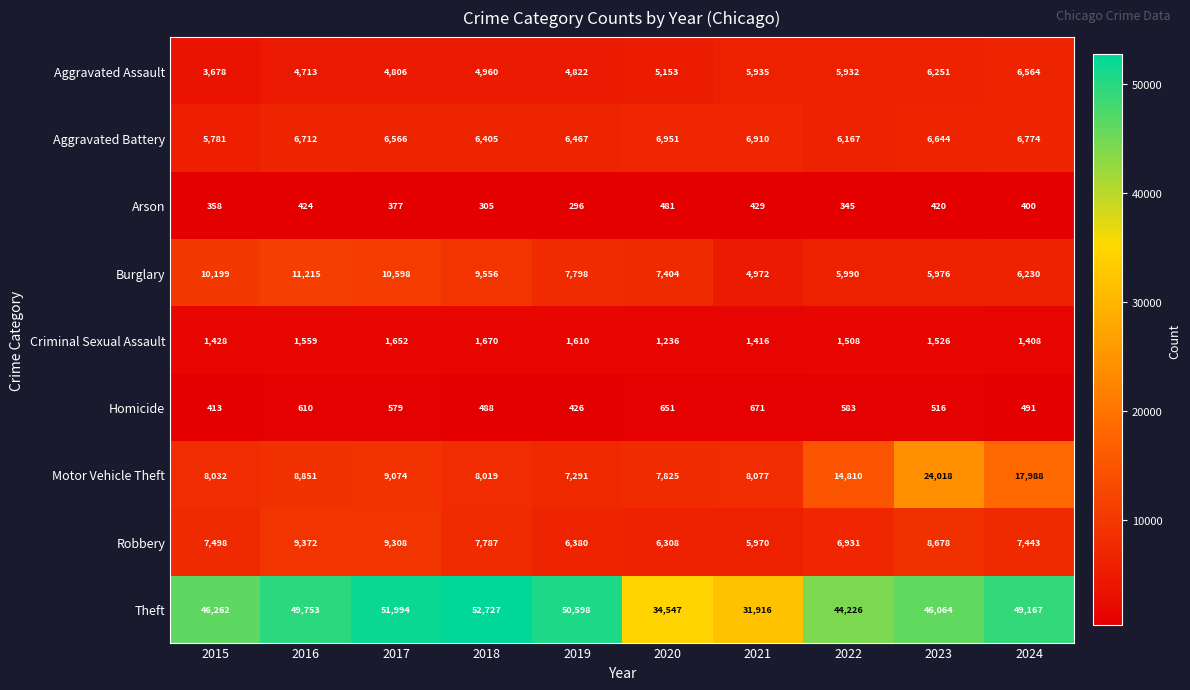

The Aggravated Assault series shows 5700 at 2015. True or false?

False